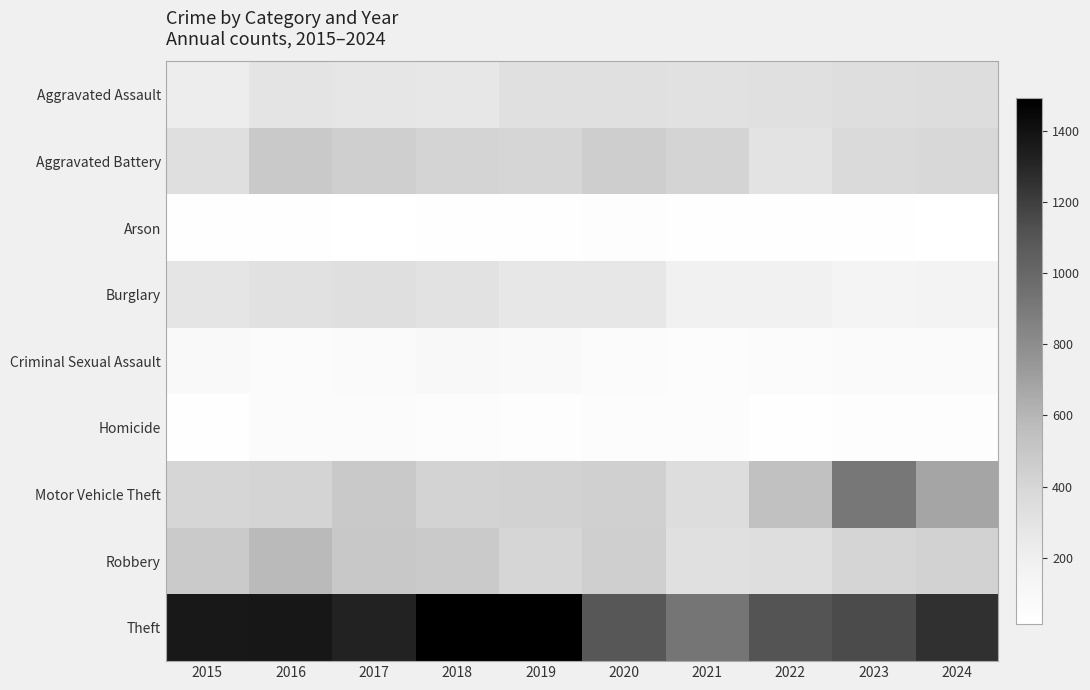

Between 2015 and 2017, which is larger?

2017